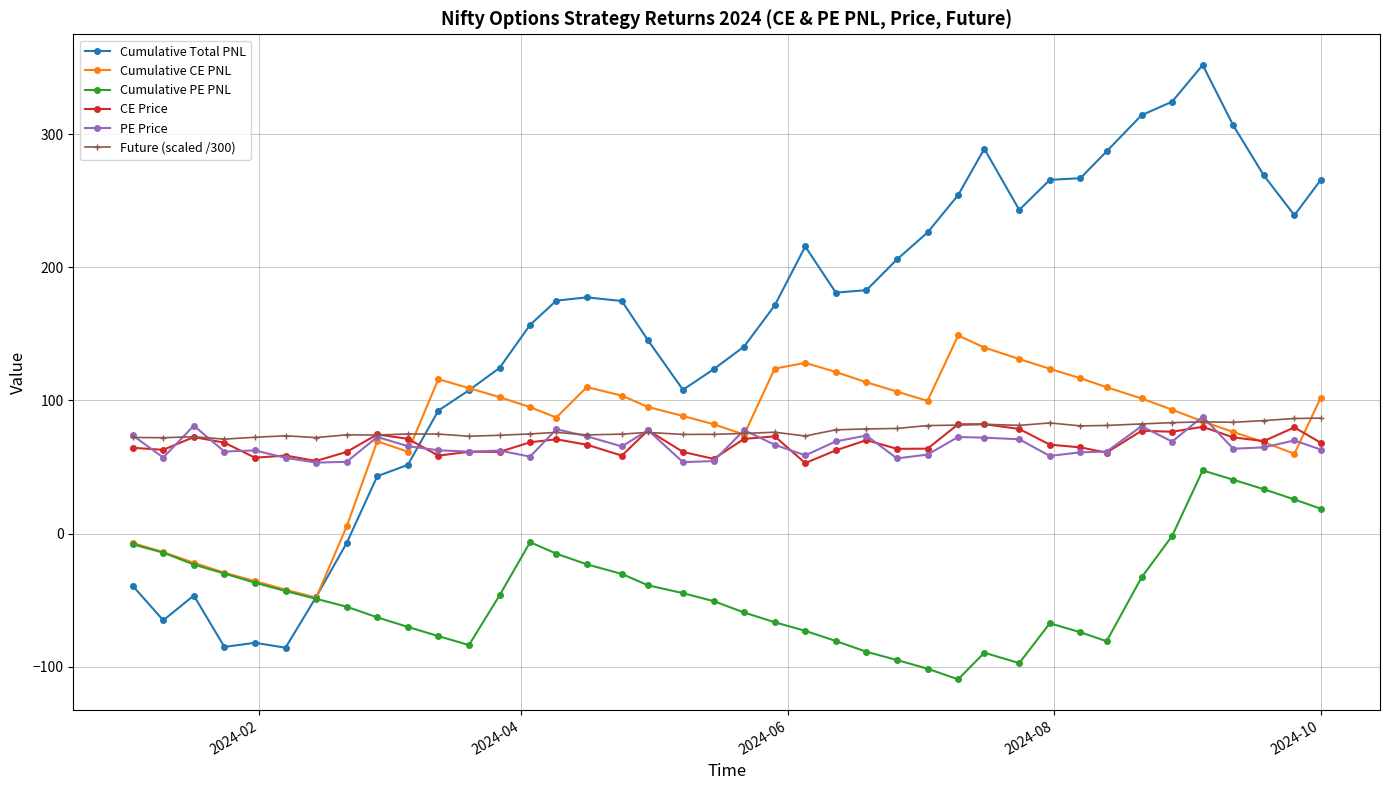

What is the greatest value displayed?

352.2